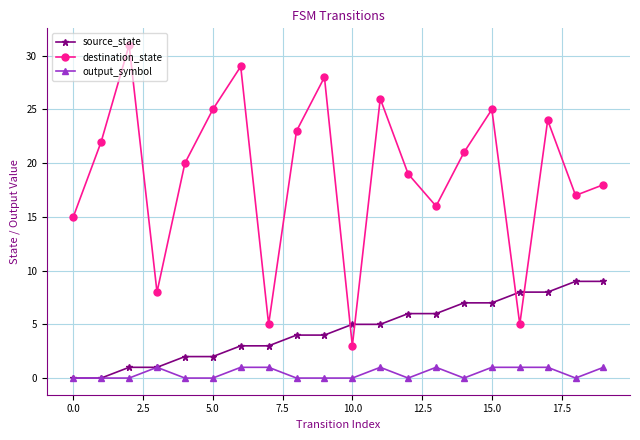

Reading left to right, extract all data points from this chart.

source_state: 0	0	1	1	2	2	3	3	4	4	5	5	6	6	7	7	8	8	9	9
destination_state: 15	22	31	8	20	25	29	5	23	28	3	26	19	16	21	25	5	24	17	18
output_symbol: 0	0	0	1	0	0	1	1	0	0	0	1	0	1	0	1	1	1	0	1